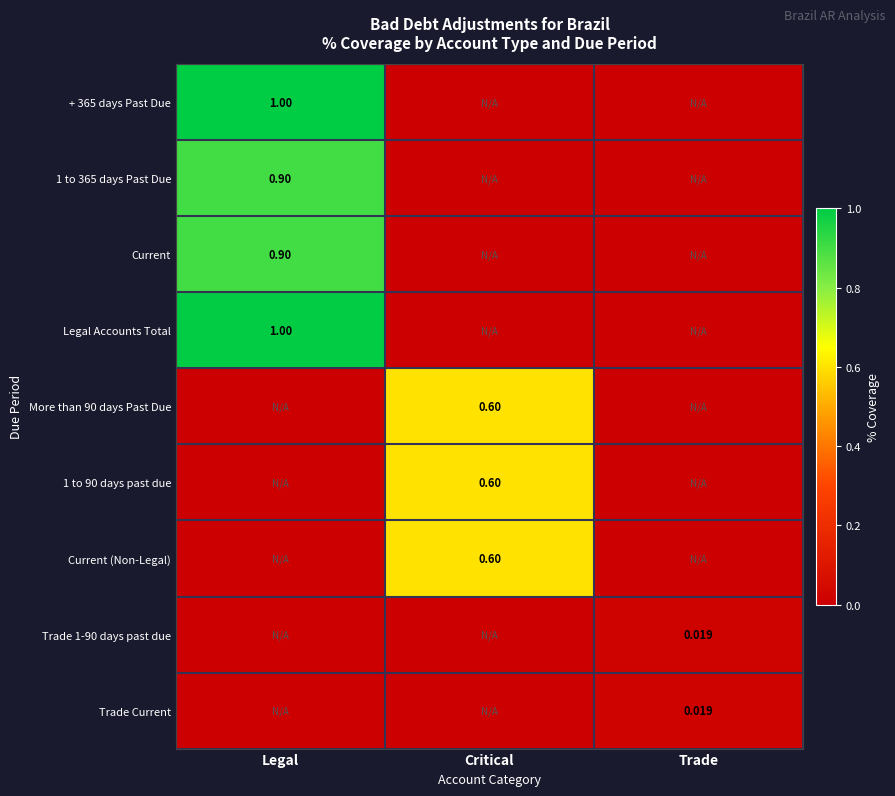

What is the difference between the maximum and minimum values in the Legal Accounts Total series?

1.0